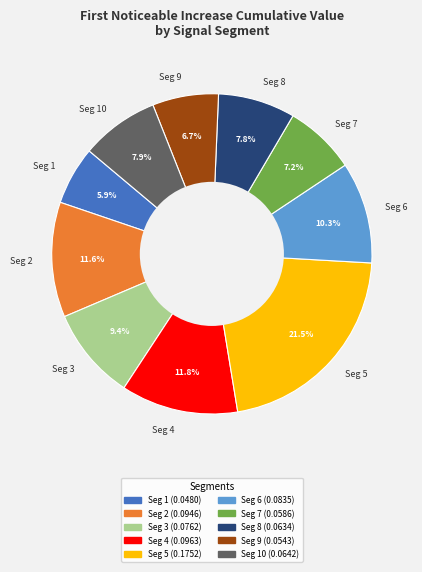

What is the largest slice in the pie chart?

Seg 5